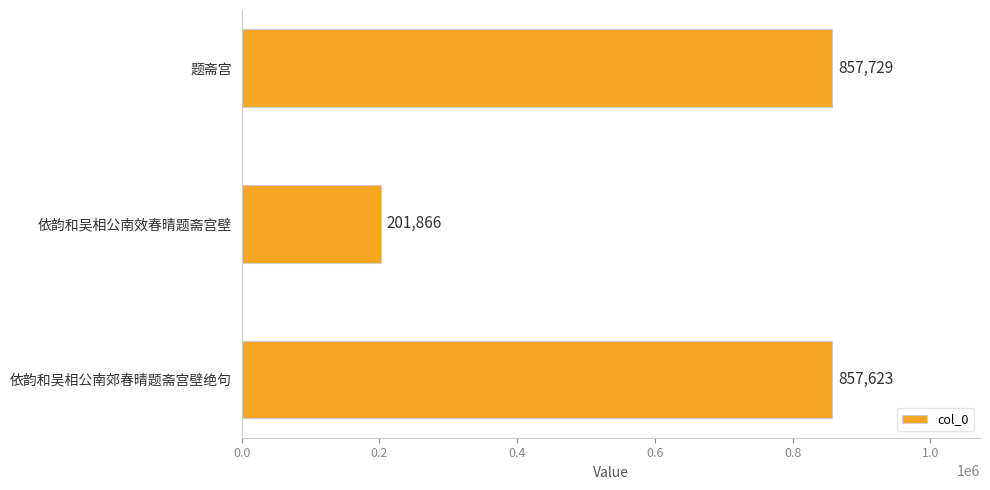

What is the sum of all values?

1917218